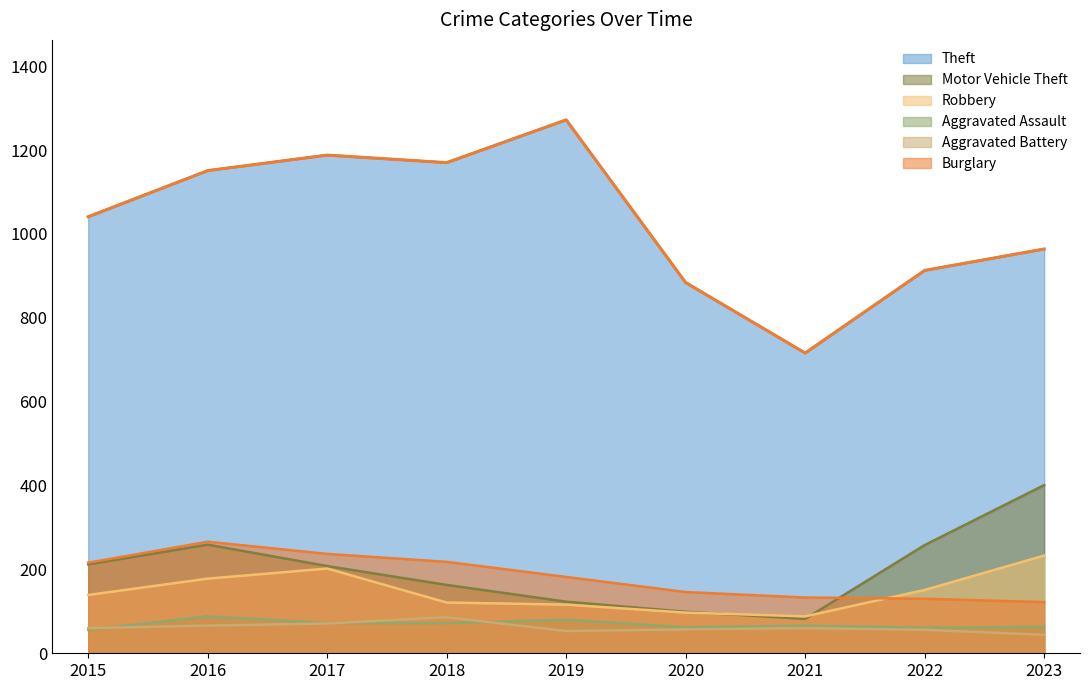

How many data points does each series have?

9